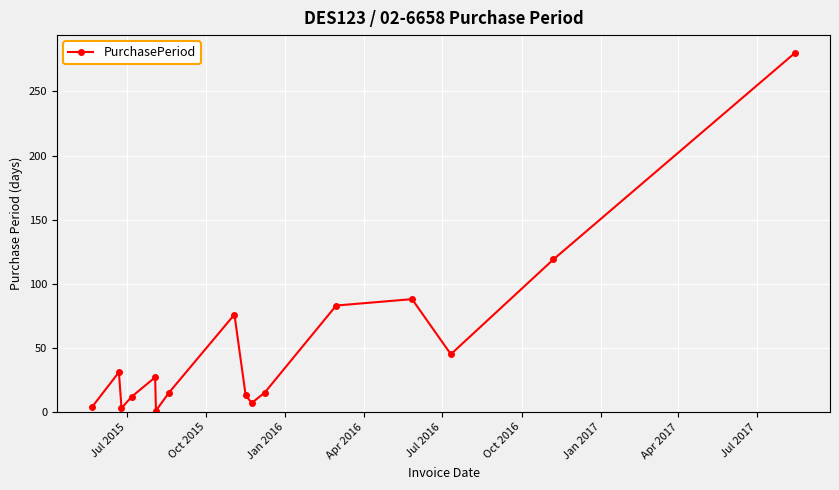

What is the difference between the maximum and minimum values?

279